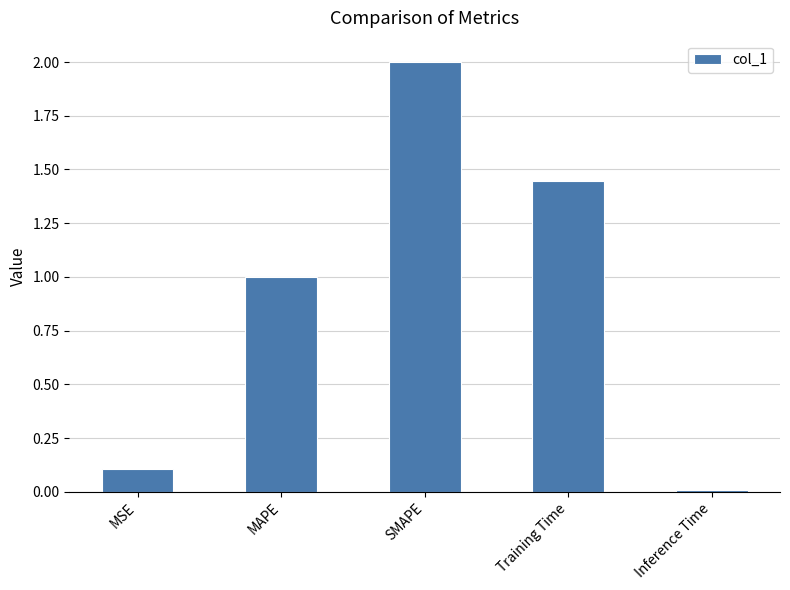

The chart shows a value of 1.5 at MAPE. True or false?

False